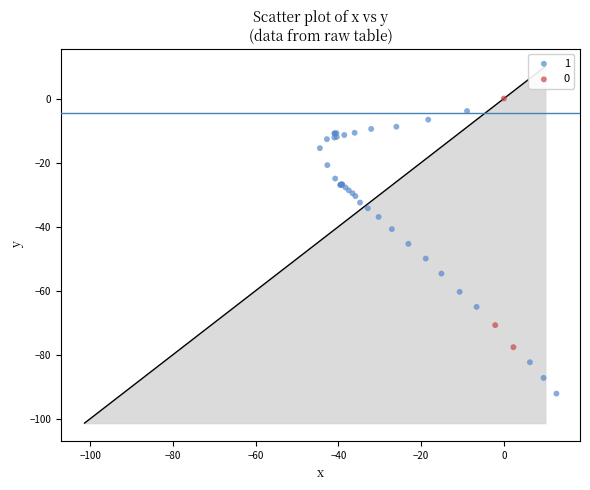

Which series has the widest spread of Y values?

1